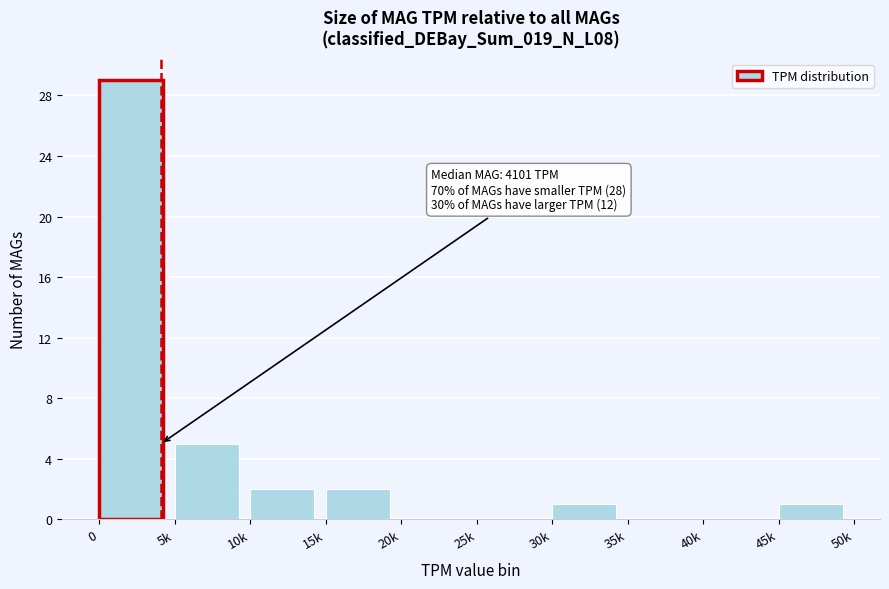

Reading left to right, what are all the values shown in this chart?

0=29	5k=5	10k=2	15k=2	20k=0	25k=0	30k=1	35k=0	40k=0	45k=1